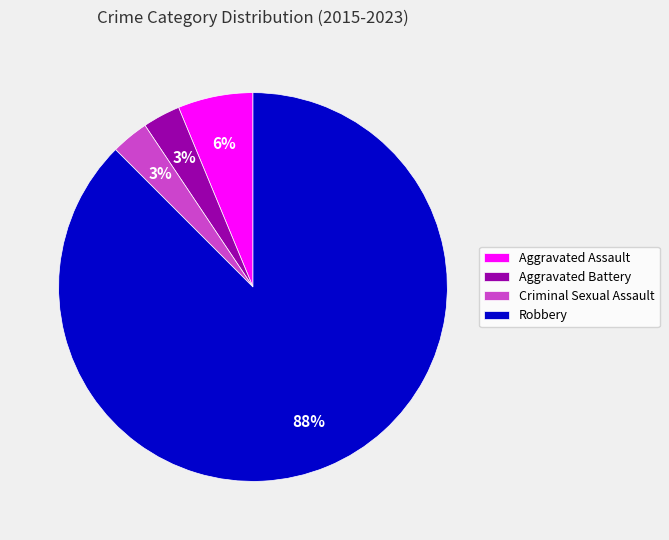

True or false: Aggravated Assault accounts for 16% of the total.

False